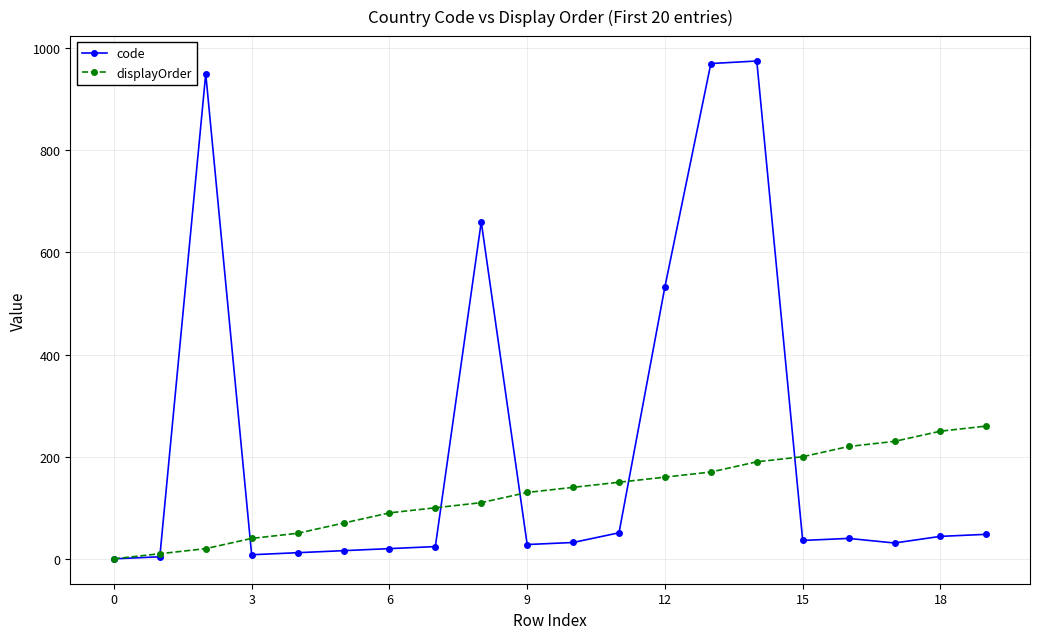

What is the highest value of the code series?

975